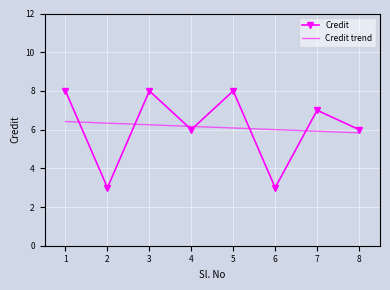

After their last crossing, which series has the higher values: Credit trend or Credit?

Credit